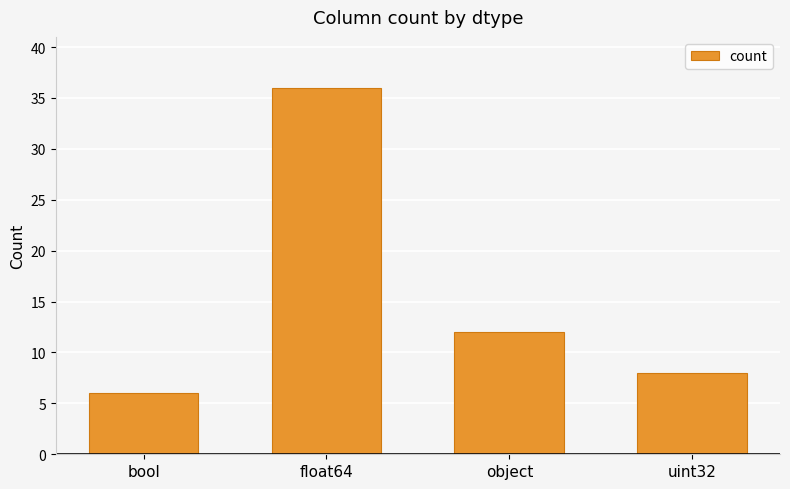

What is the approximate value at bool?

6